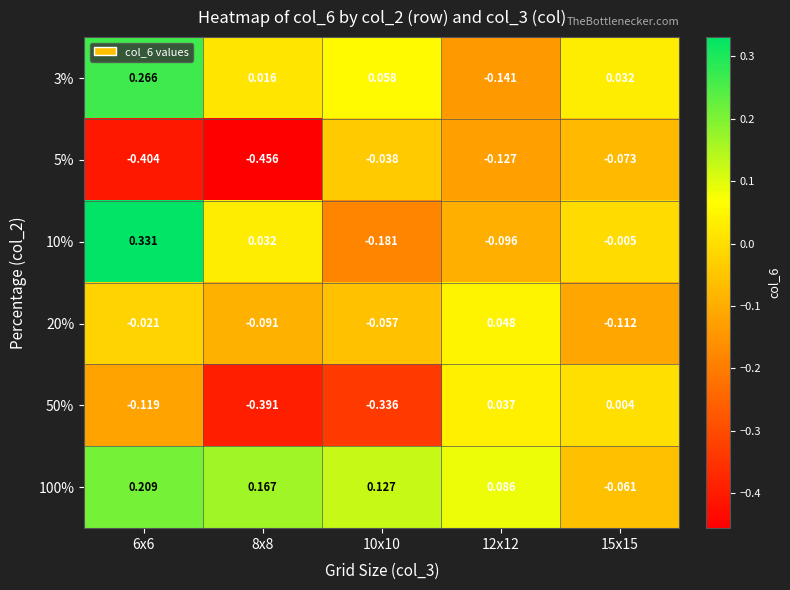

Which series changed the most between 8x8 and 15x15?

50%